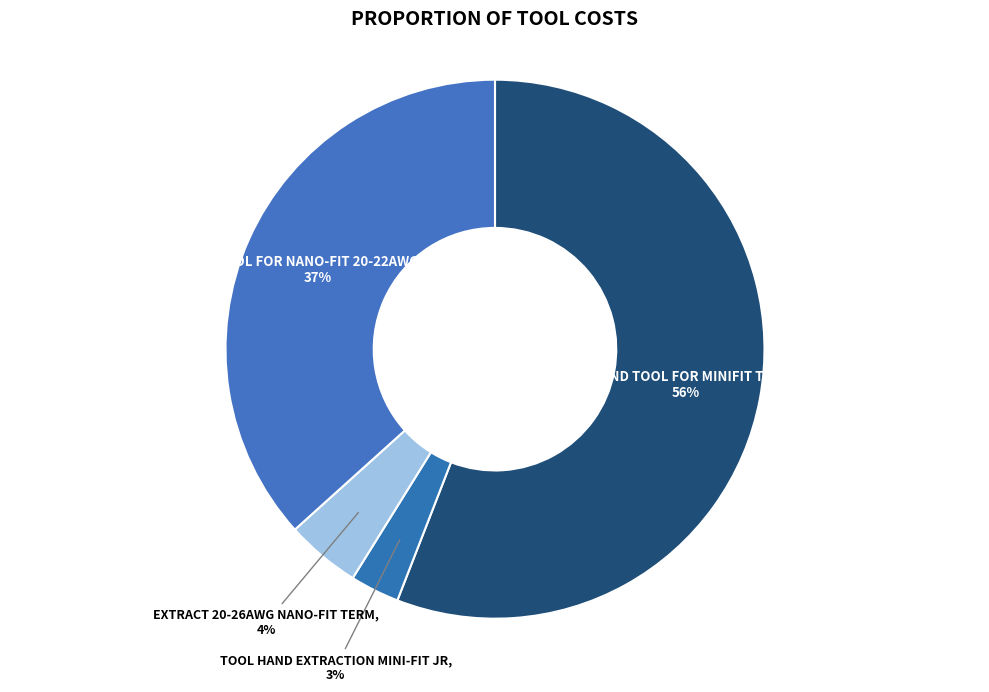

To the nearest percent, what is the combined percentage of HAND TOOL FOR MINIFIT TPA and TOOL FOR NANO-FIT 20-22AWG?

93%